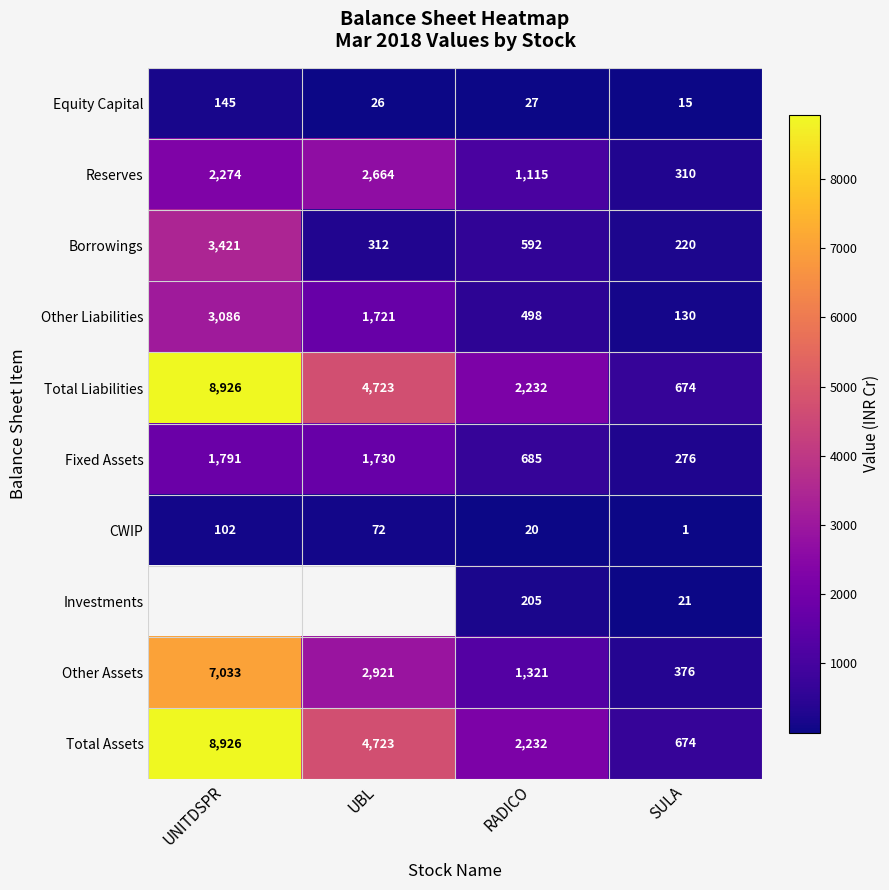

Where does the Total Assets series first go above 4723?

UNITDSPR